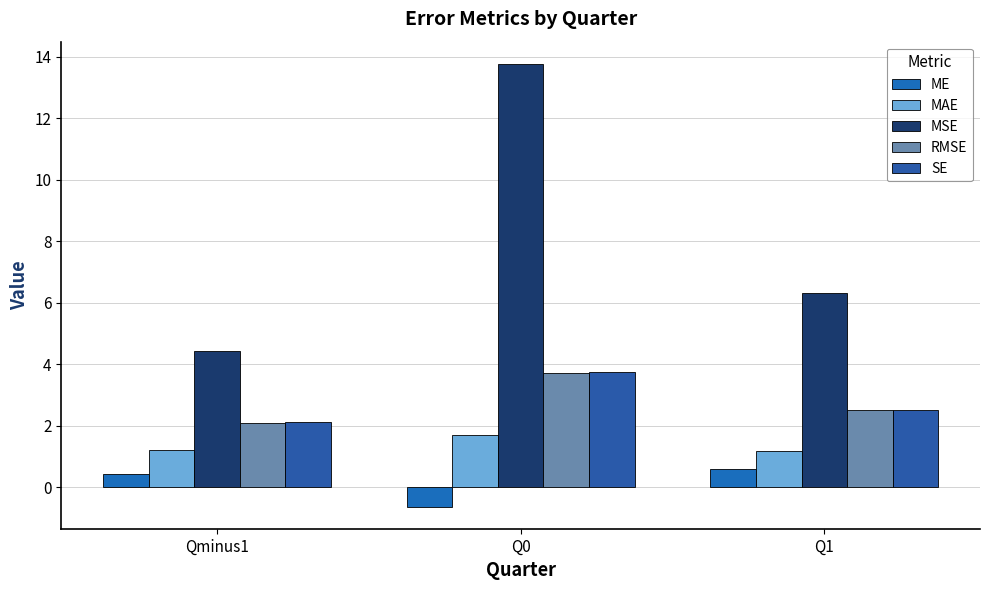

At which category does the chart reach its peak across all series?

Q0